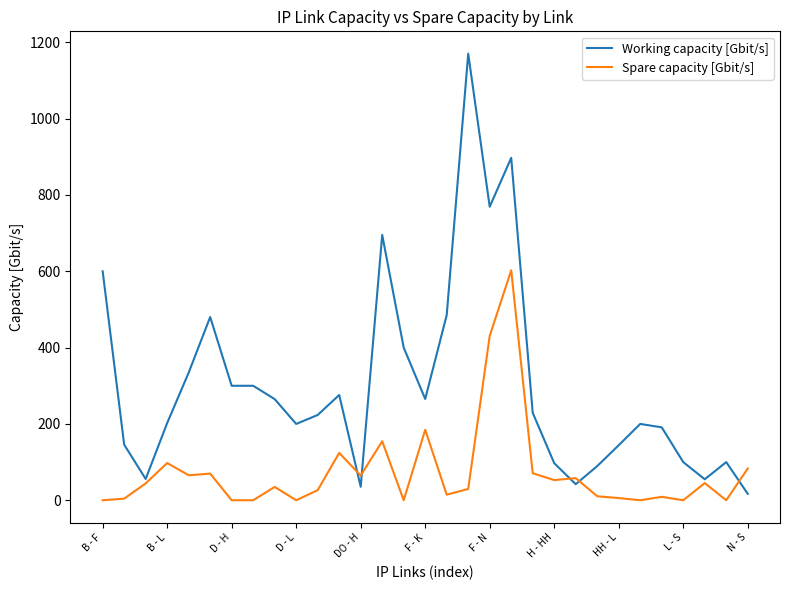

Rank the series by their maximum value, from highest to lowest.

Working capacity [Gbit/s], Spare capacity [Gbit/s]